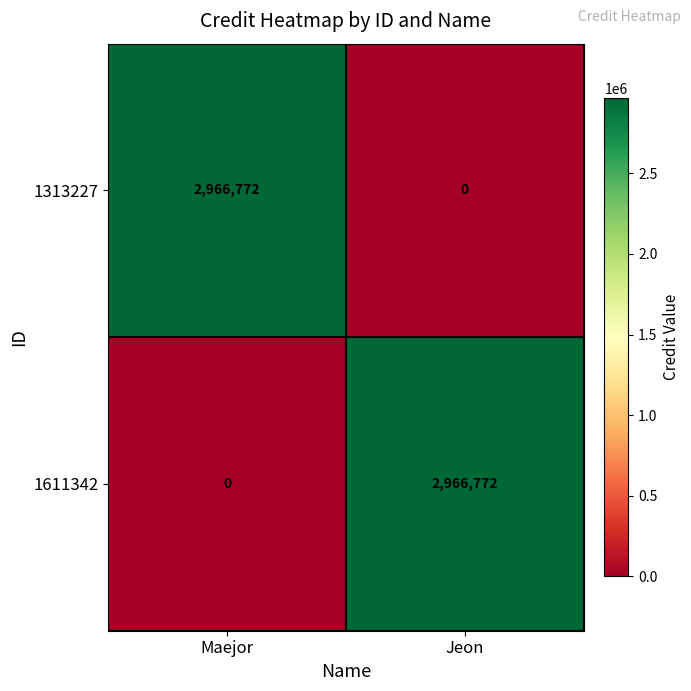

Which category has the highest value in the 1313227 series?

Maejor